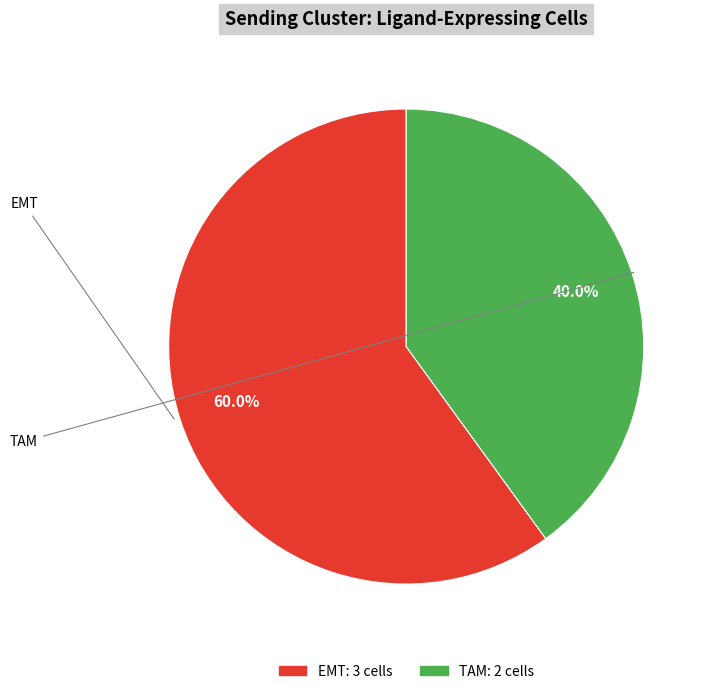

What percentage is NOT represented by TAM?

60.0%